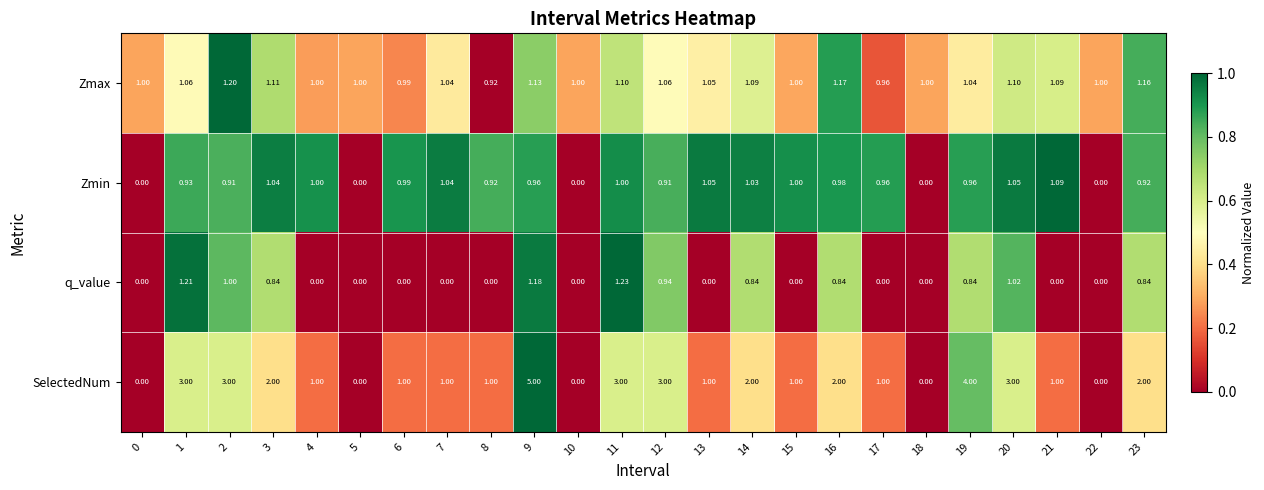

Rank the series by their average value, from highest to lowest.

SelectedNum, Zmax, Zmin, q_value